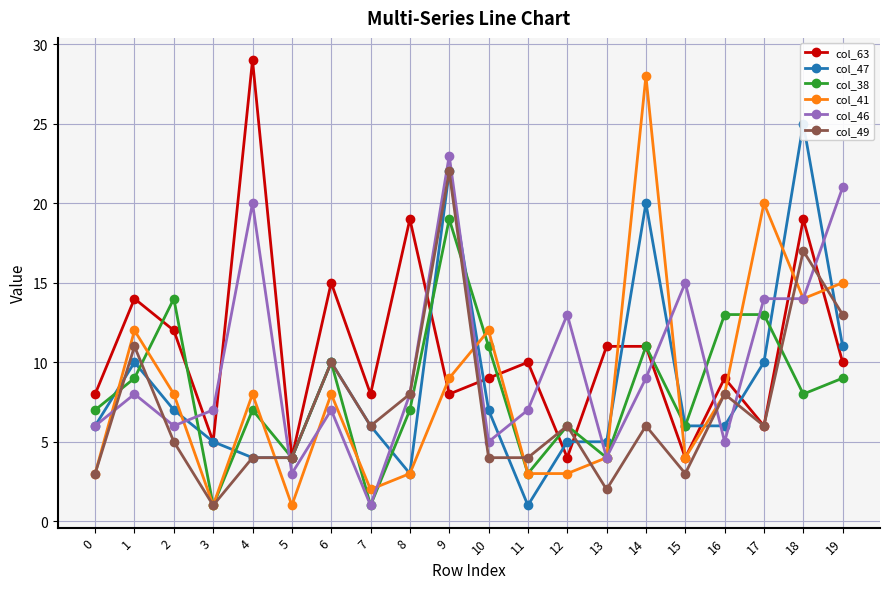

True or false: col_38 has more than 1 interior local peaks.

True